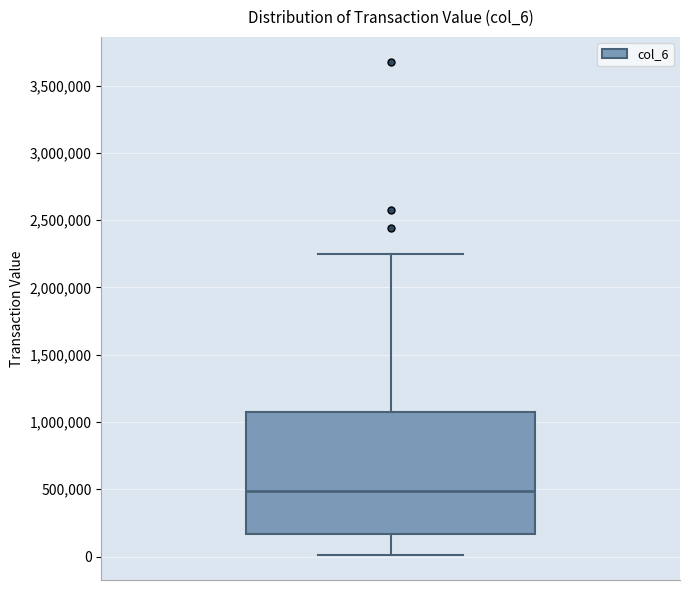

Where is the lower edge of the box on the y-axis? The values are not printed on the chart, so give them approximately, as read against the axis.

150000